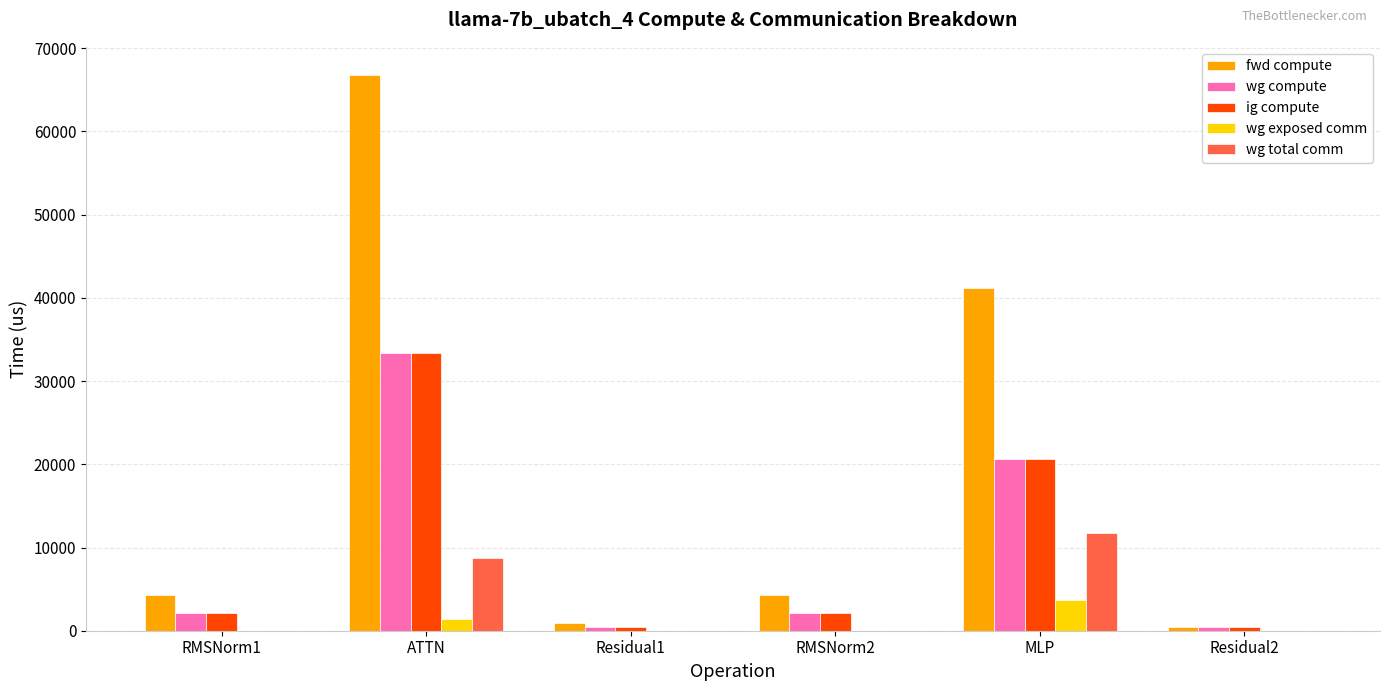

Which series changed the most between Residual1 and RMSNorm2?

fwd compute